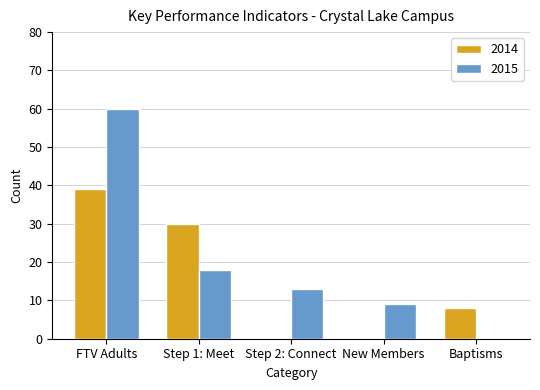

Reading left to right, transcribe all the data shown in this chart.

2014: 39	30	0	0	8
2015: 60	18	13	9	0